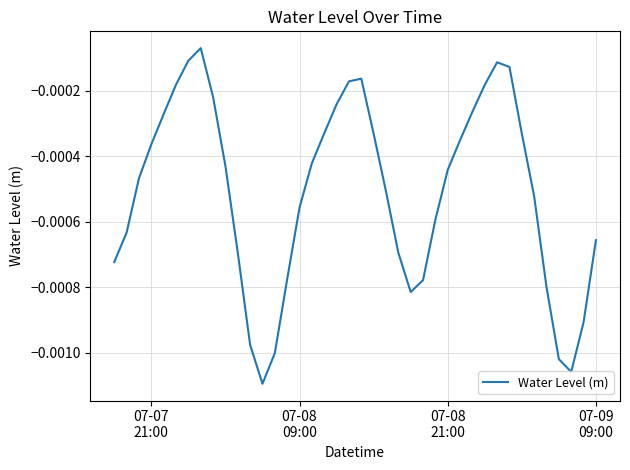

How many lines are shown in the chart?

1